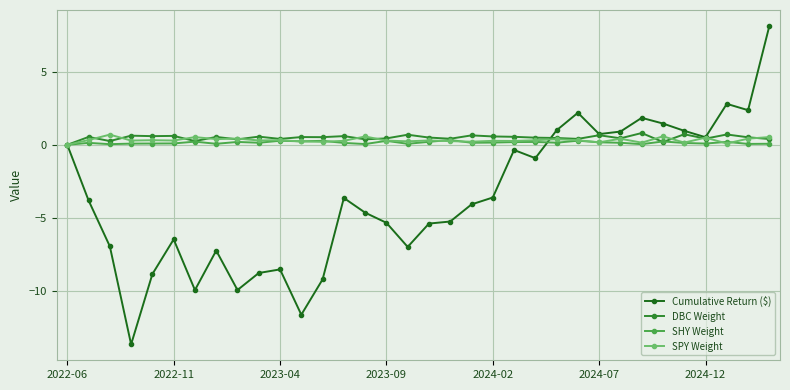

What is the minimum value shown in the chart?

-13.6